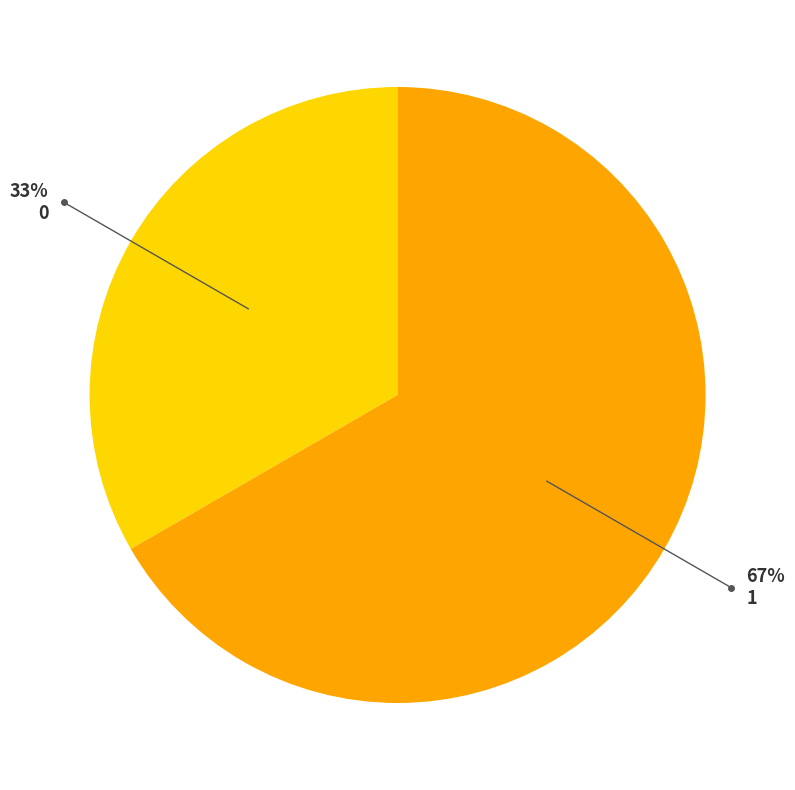

What is the ratio of the value at 1 to the value at 0?

2.0